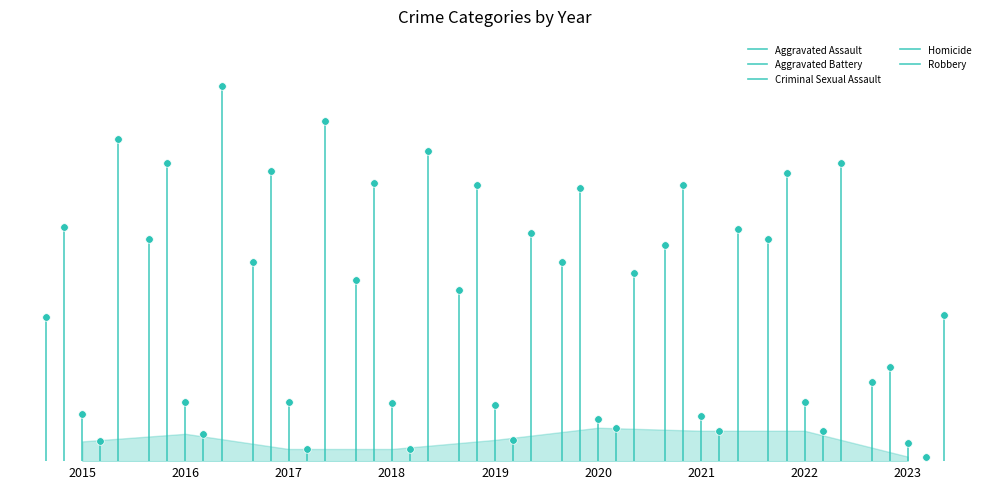

Which series reaches the maximum Y coordinate?

Robbery